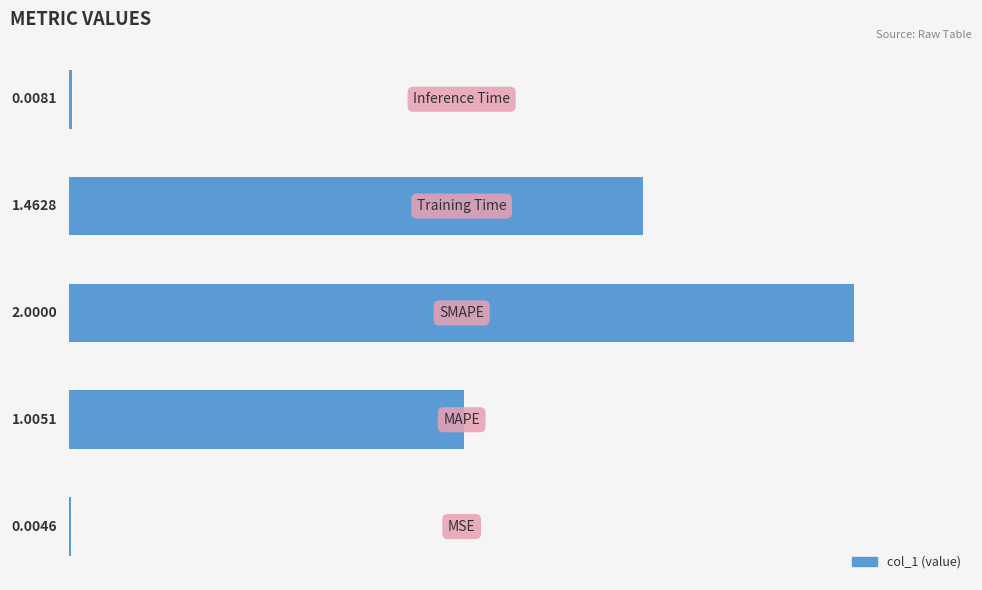

What is the sum of all values?

4.5